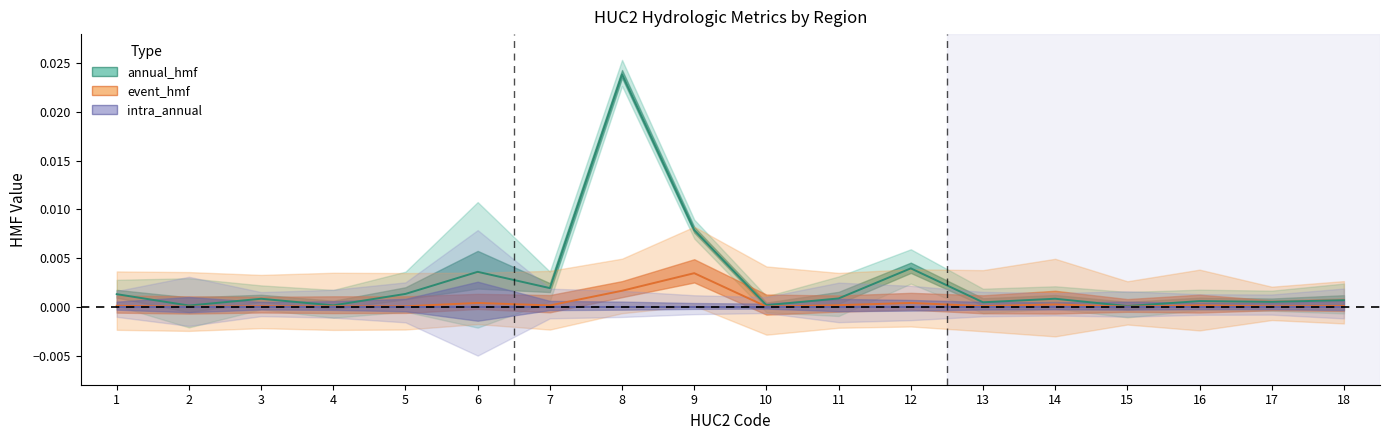

How many lines are shown in the chart?

3